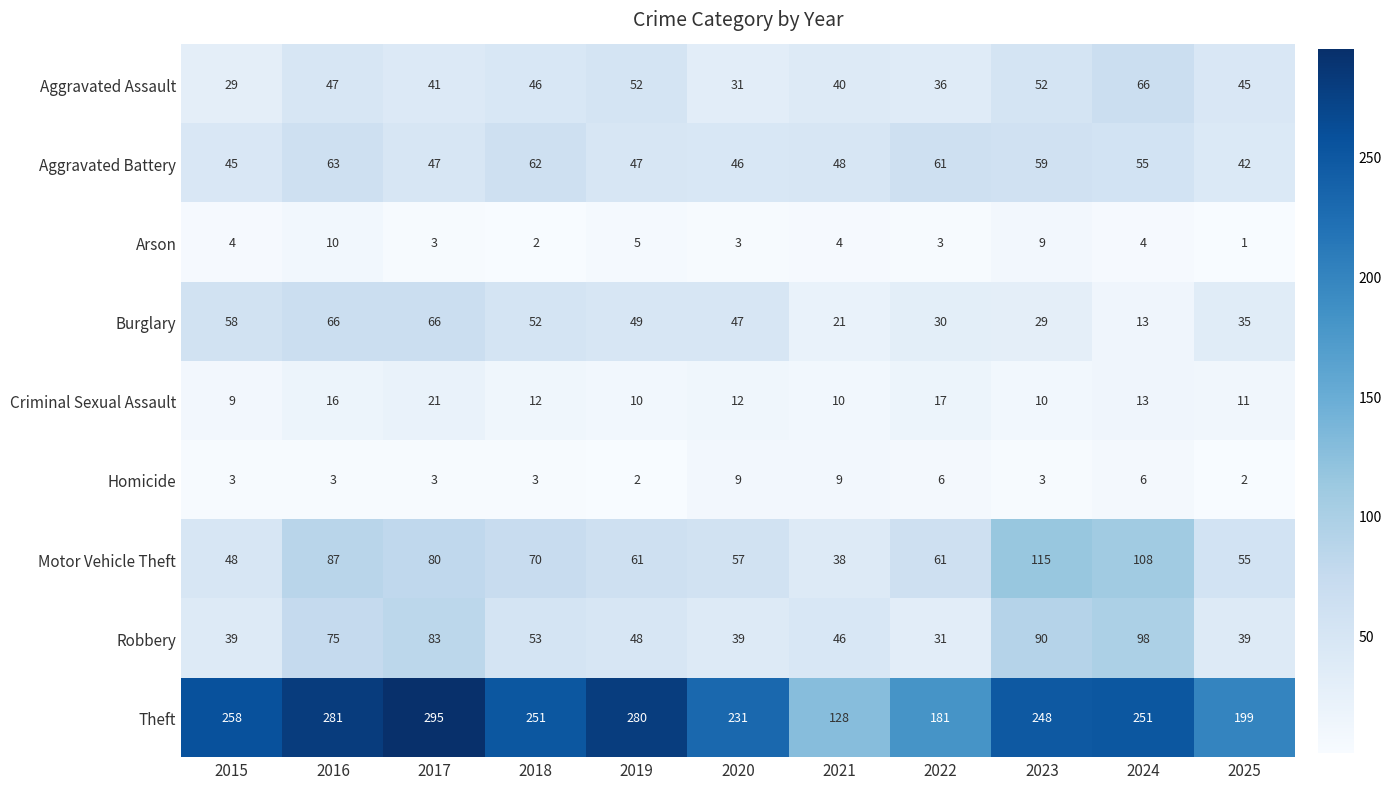

Which series changed the most between 2017 and 2025?

Theft